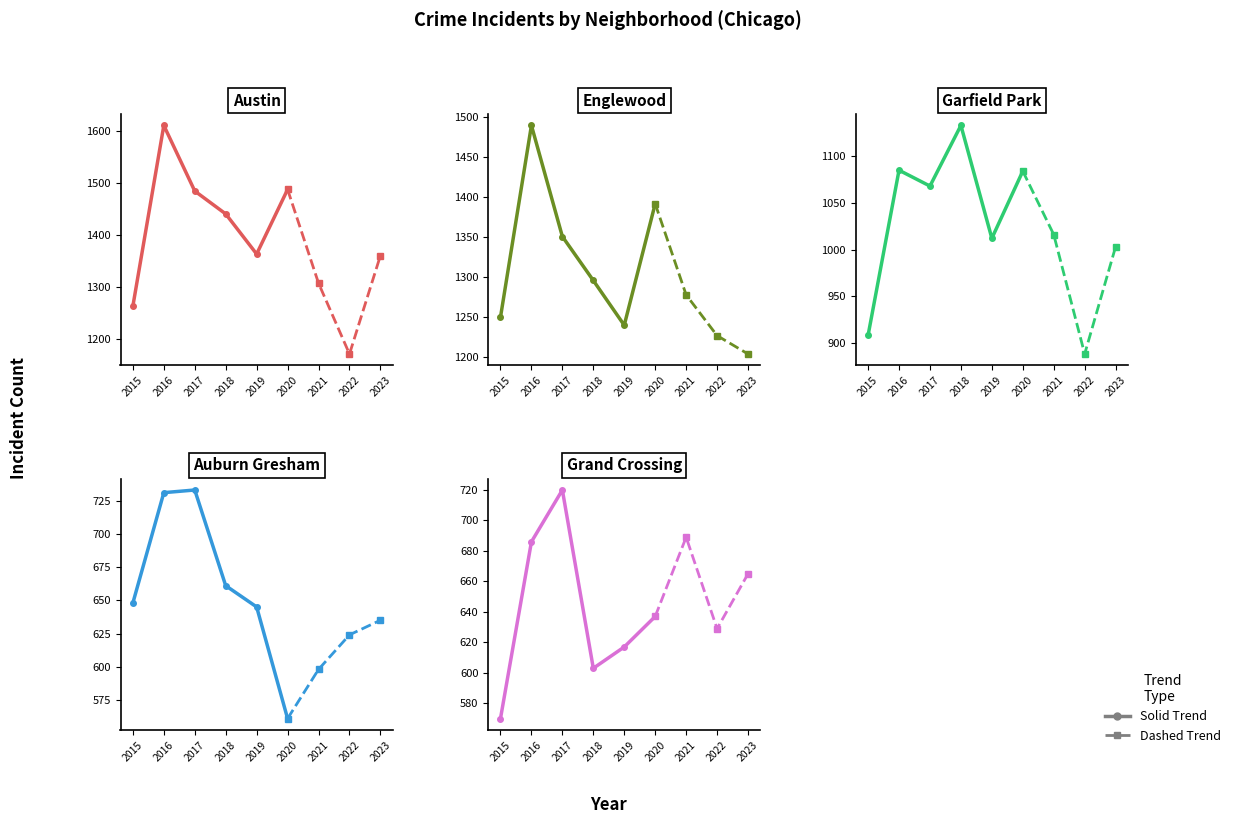

What is the approximate value of Austin at 2021, to the nearest 5?

1310